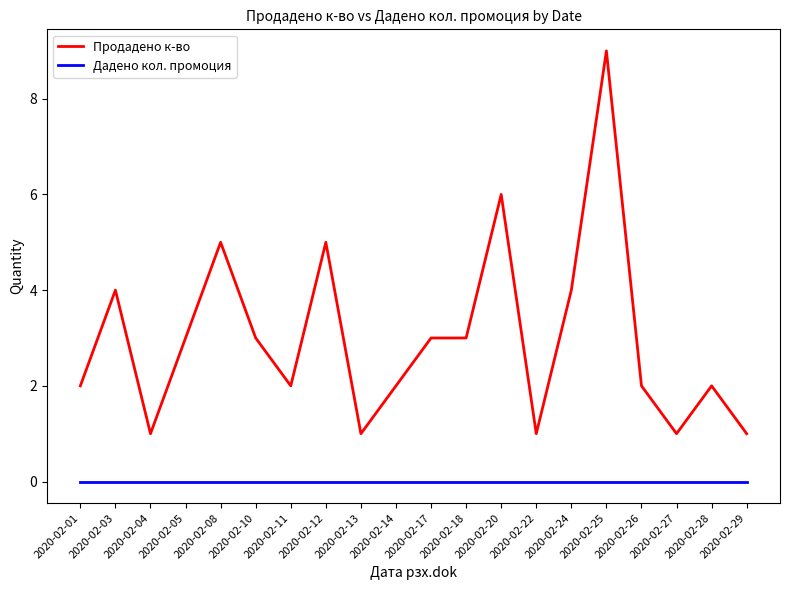

At which label does Продадено к-во reach its peak?

2020-02-25